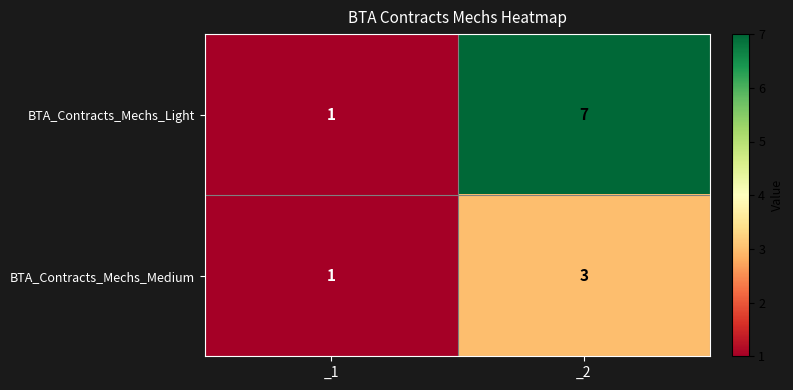

Reading left to right, what are all the values shown in this chart?

BTA_Contracts_Mechs_Light: 1	7
BTA_Contracts_Mechs_Medium: 1	3